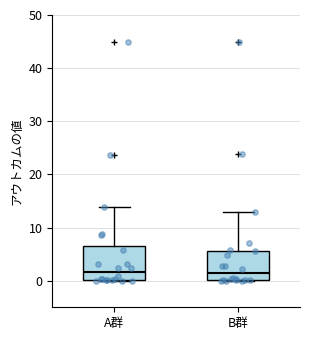

Reading left to right, transcribe this box plot: for each box, give where its median line is, the range the box spans, and where its two whiskers end, as read against the y-axis. The values are not printed on the chart, so give them approximately, as read against the axis.

A群: median 2, box 0 to 7, whiskers 0 to 14
B群: median 1, box 0 to 6, whiskers 0 to 13